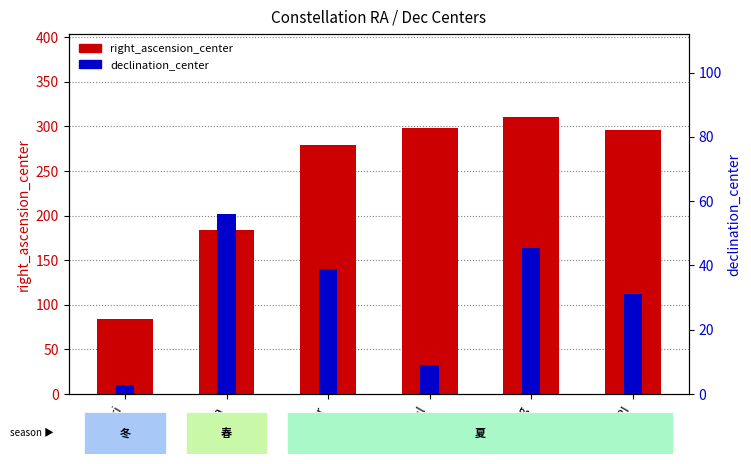

What is the difference between the declination_center values at Cyg and Ori?

42.5